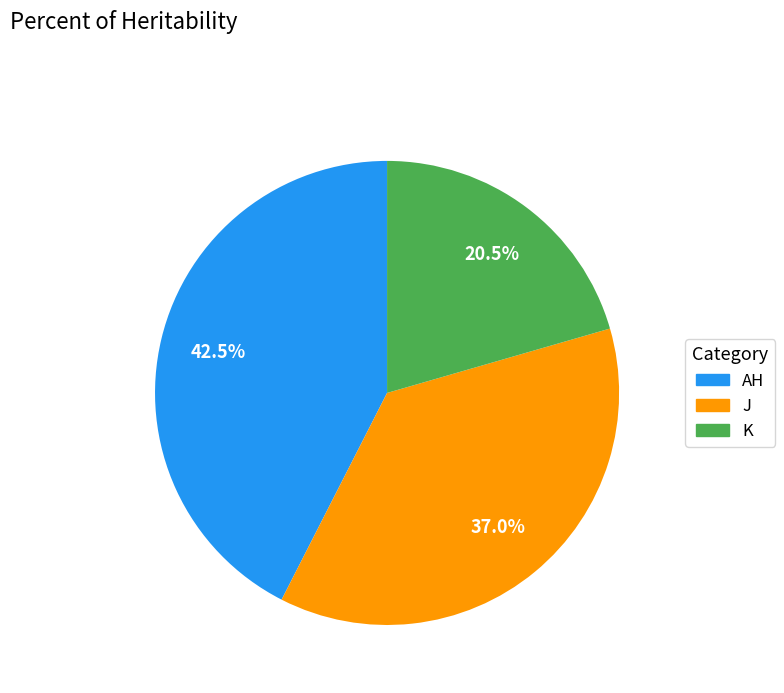

To the nearest percent, what is the average slice percentage?

33%